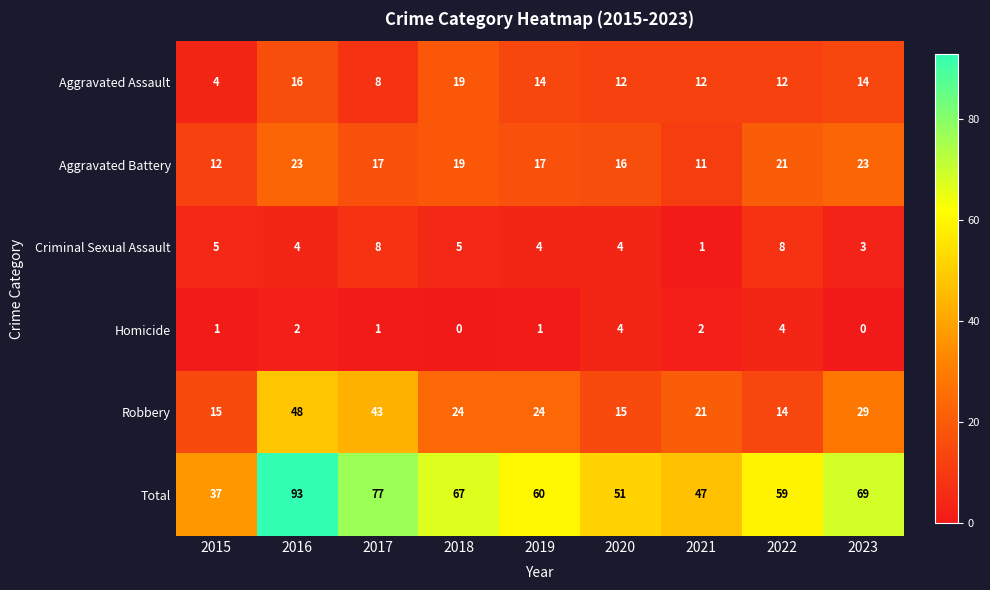

How many positive values does the Homicide series have?

7